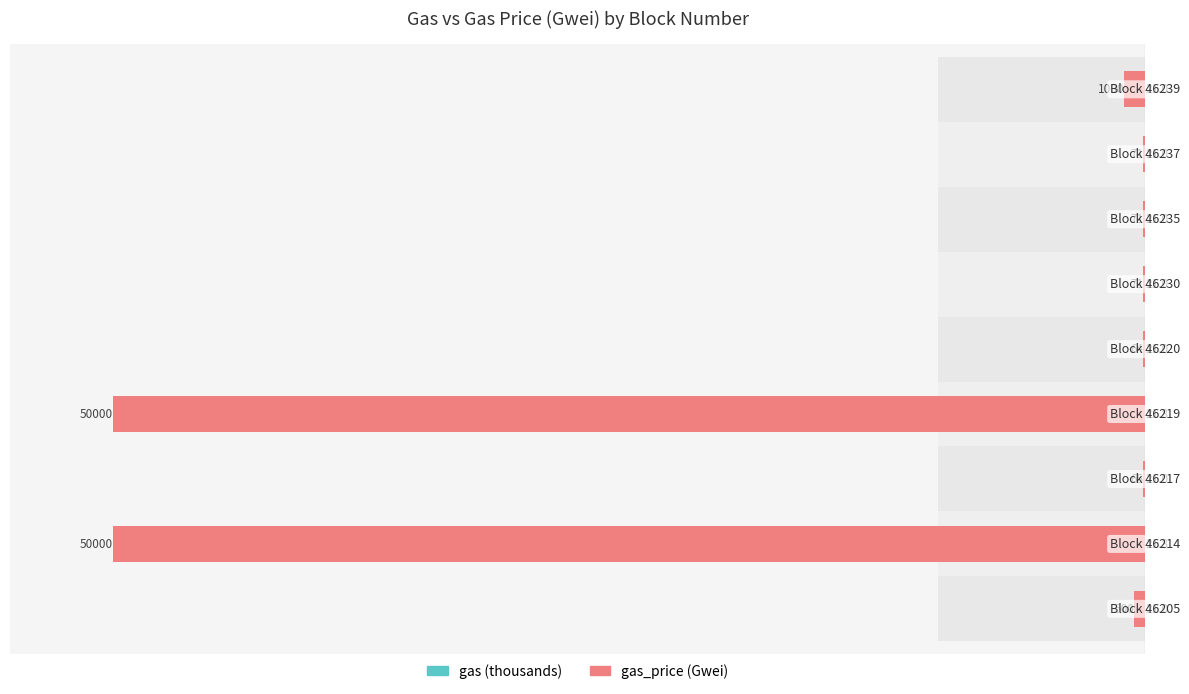

Is the value of gas_price (Gwei) at 4 greater than the value of gas (thousands) at 0?

No